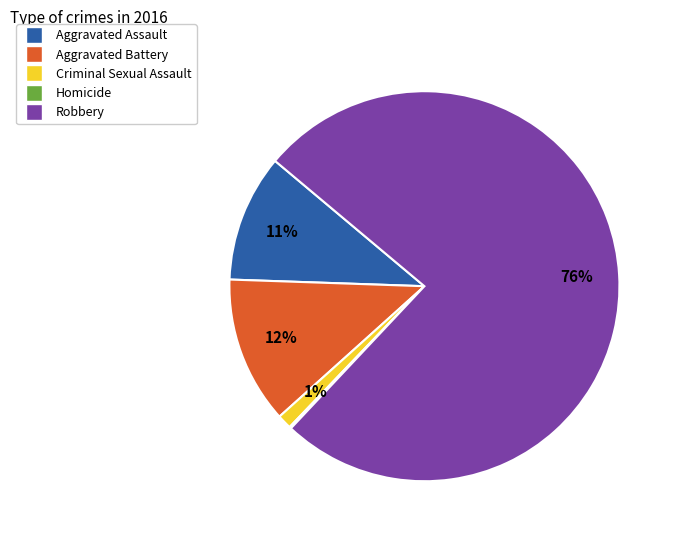

To the nearest percent, what is the average slice percentage?

20%